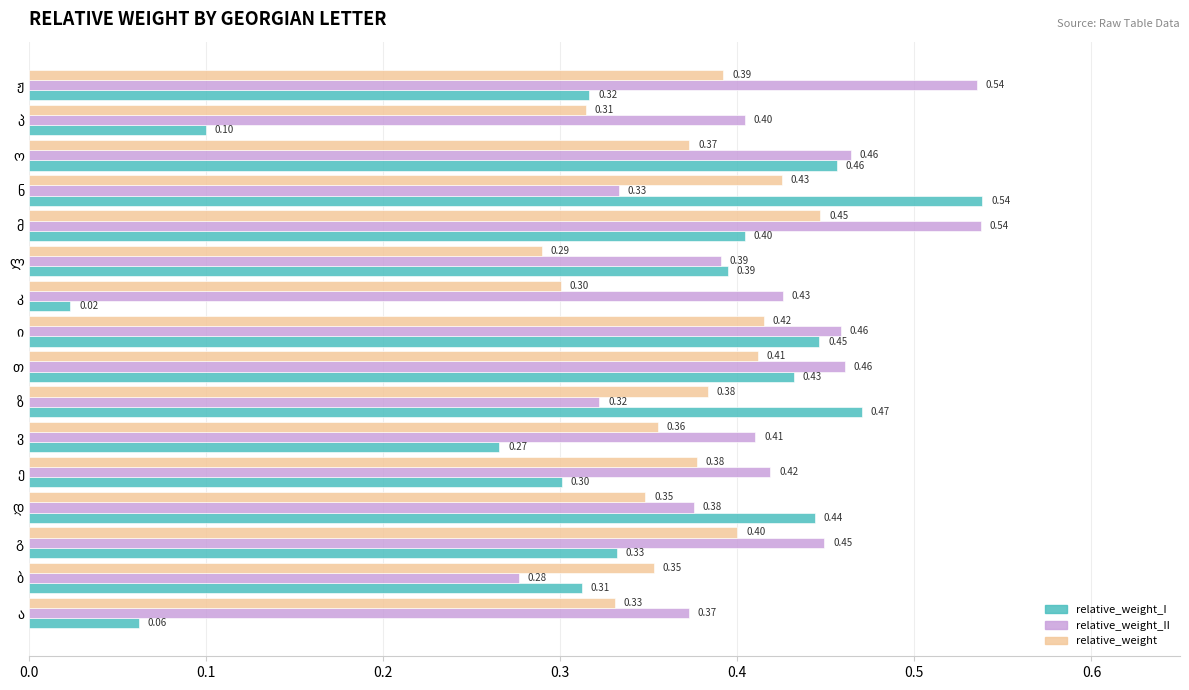

Count the number of data series in this chart.

3